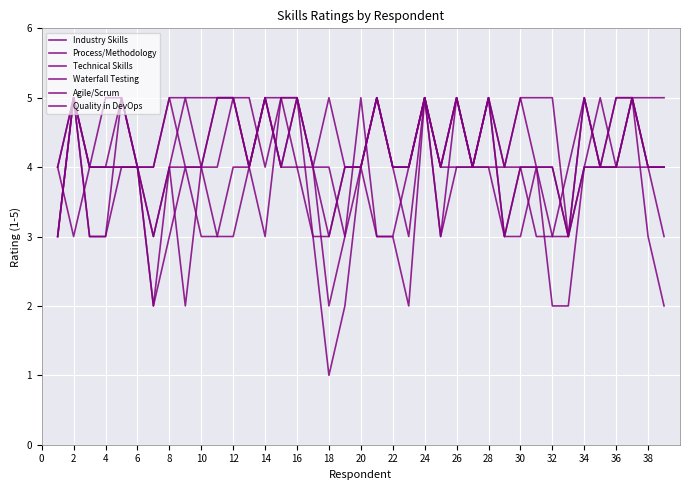

How many distinct data groups are displayed?

6